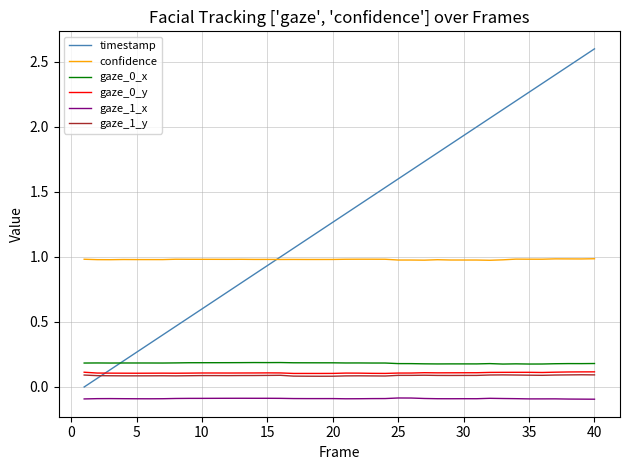

True or false: gaze_1_y and gaze_0_x cross at least once.

False